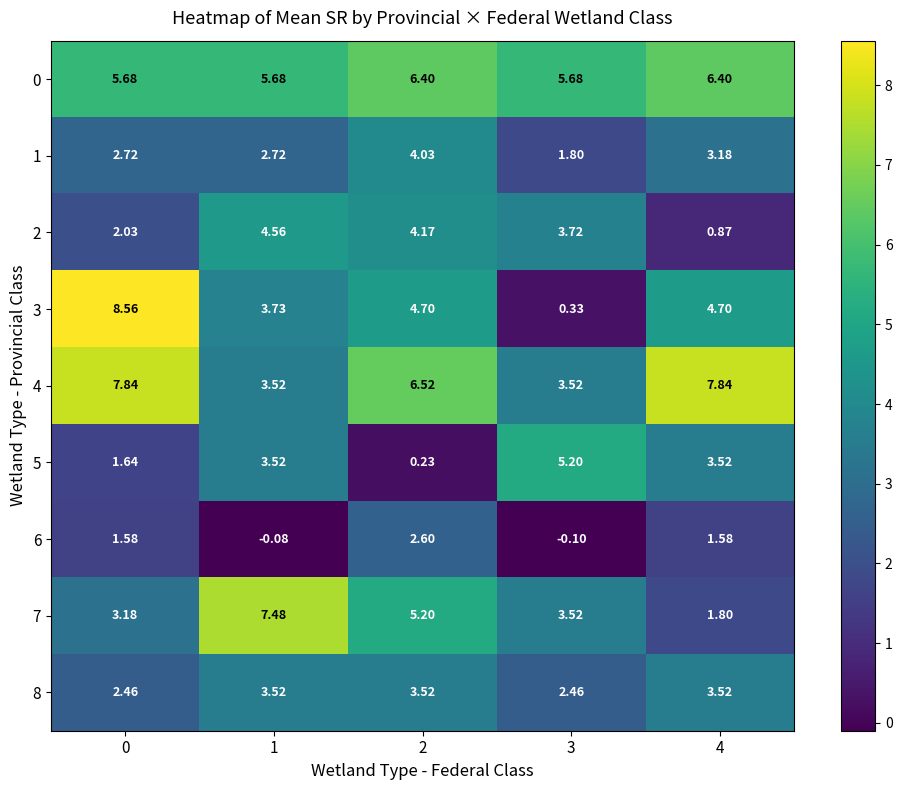

Is the value of 5 at 2 greater than the value of 6 at 1?

Yes